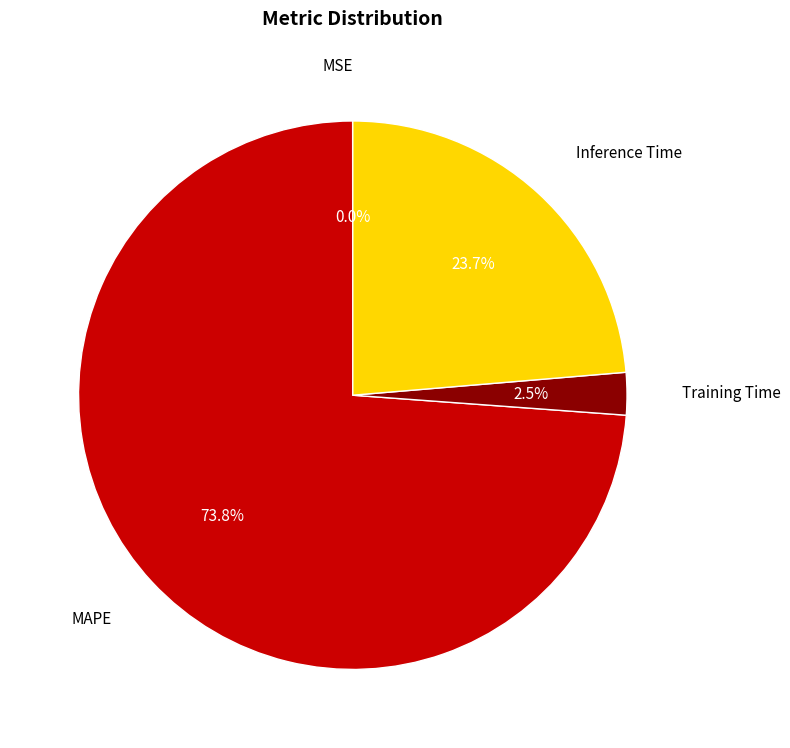

To the nearest percent, what is the average slice percentage?

25%